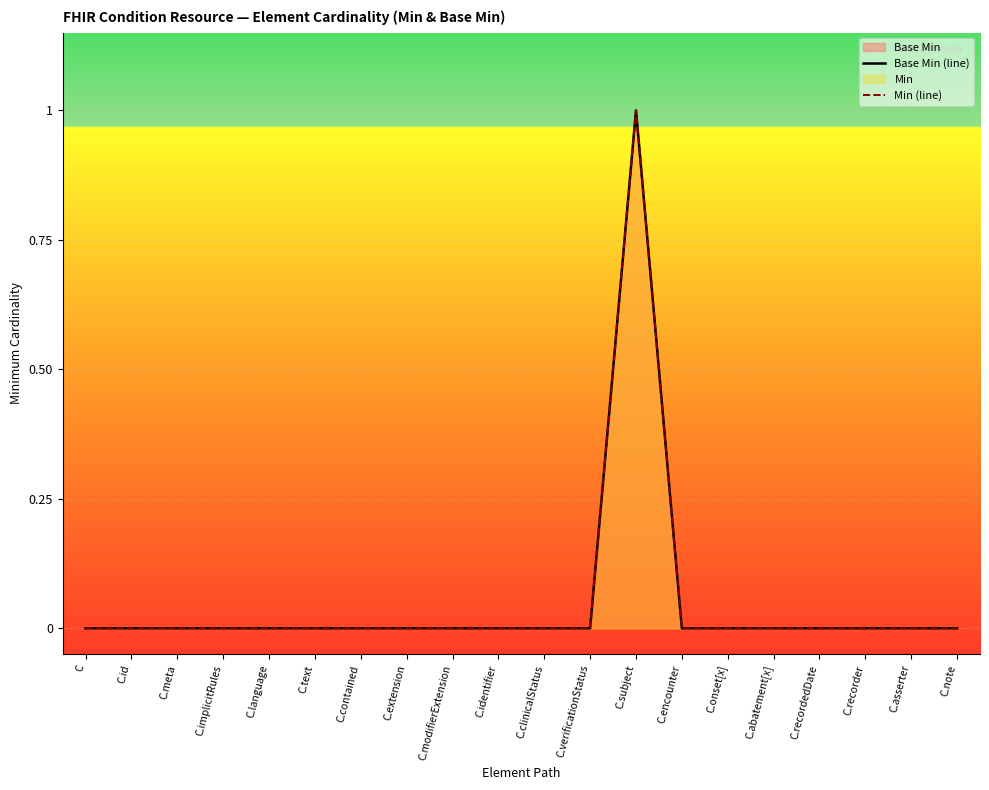

True or false: Base Min (line) and Min (line) cross at least once.

False